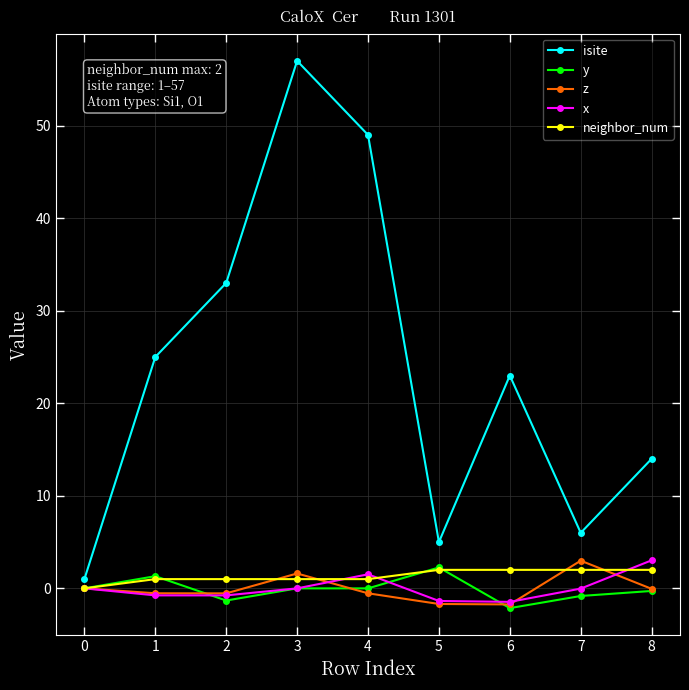

In x, how many points are higher than both neighbors (excluding endpoints)?

1